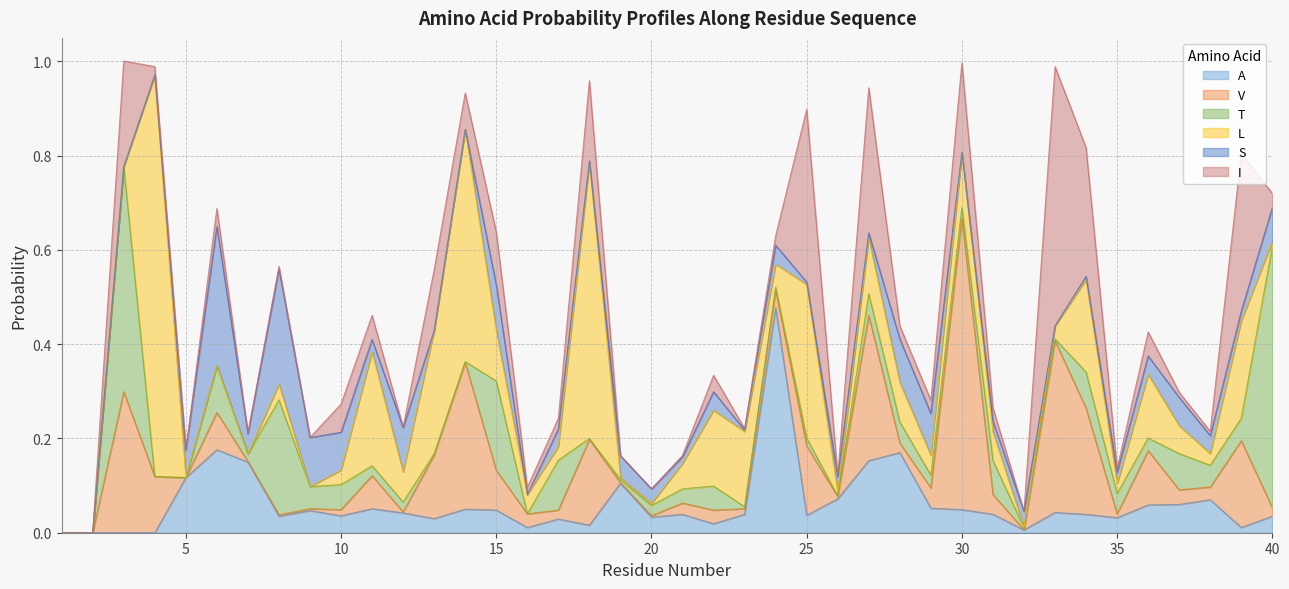

At which category does I reach its first local peak?

3